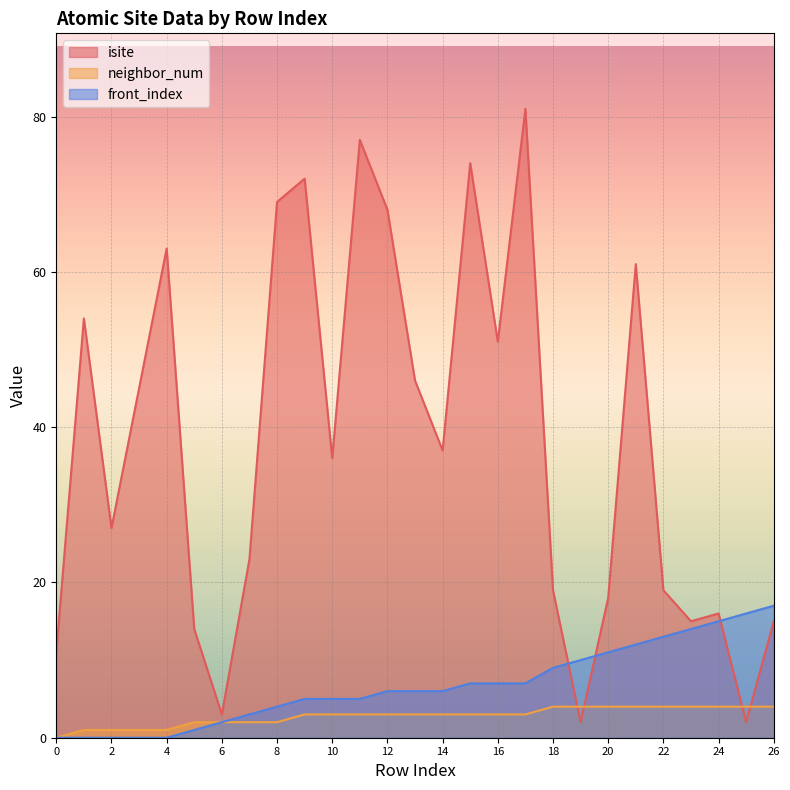

What are all the series names shown in the legend?

isite, neighbor_num, front_index